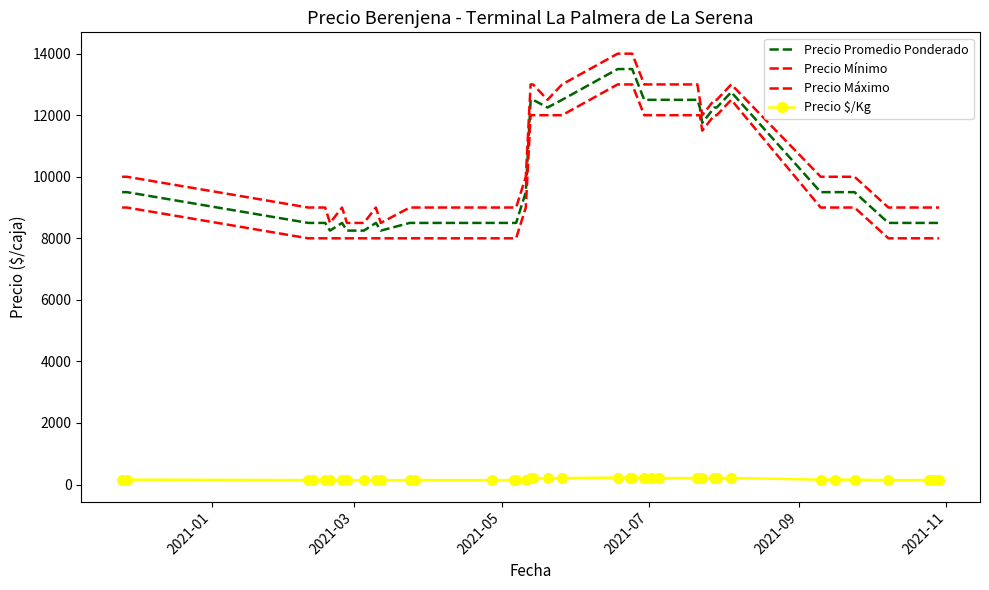

What is the smallest value displayed?

138